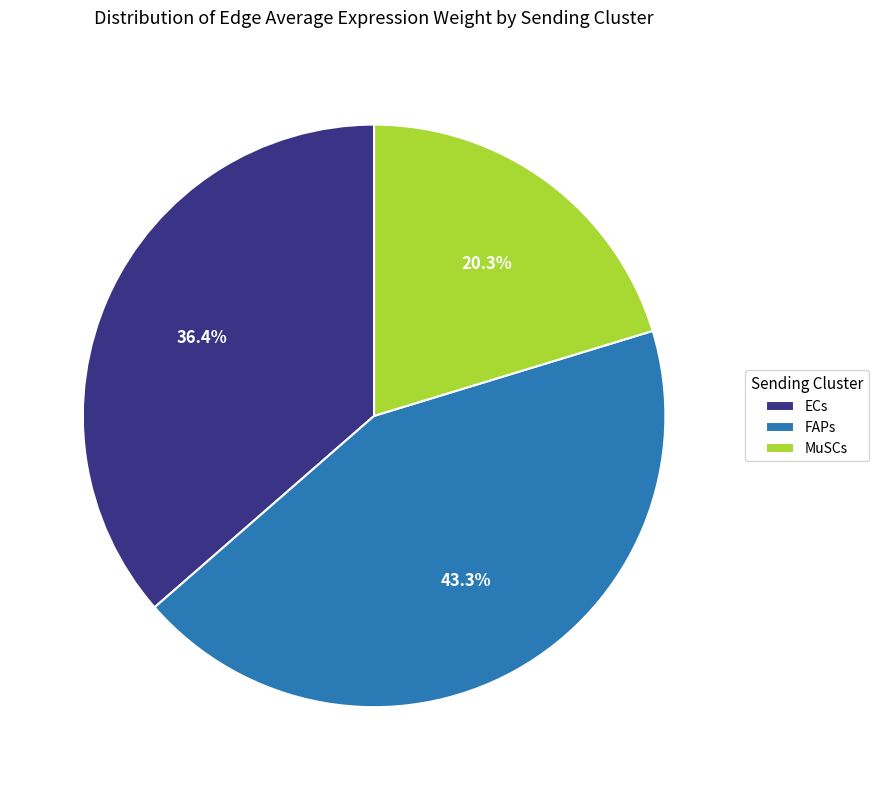

Rank the categories by value from lowest to highest.

MuSCs, ECs, FAPs